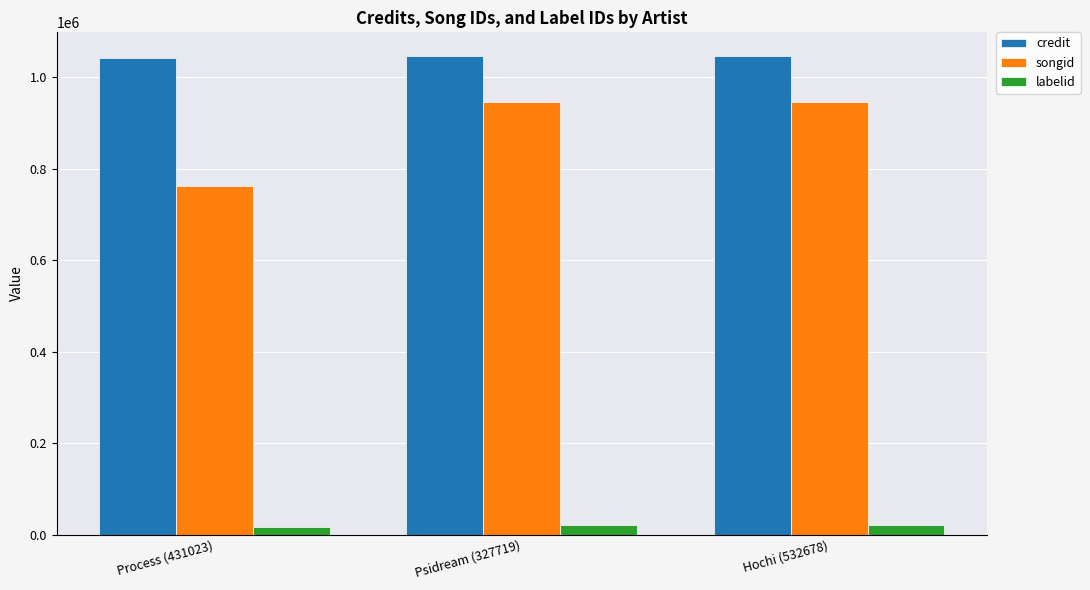

Count the labelid values in the range 17370 to 21395.

3